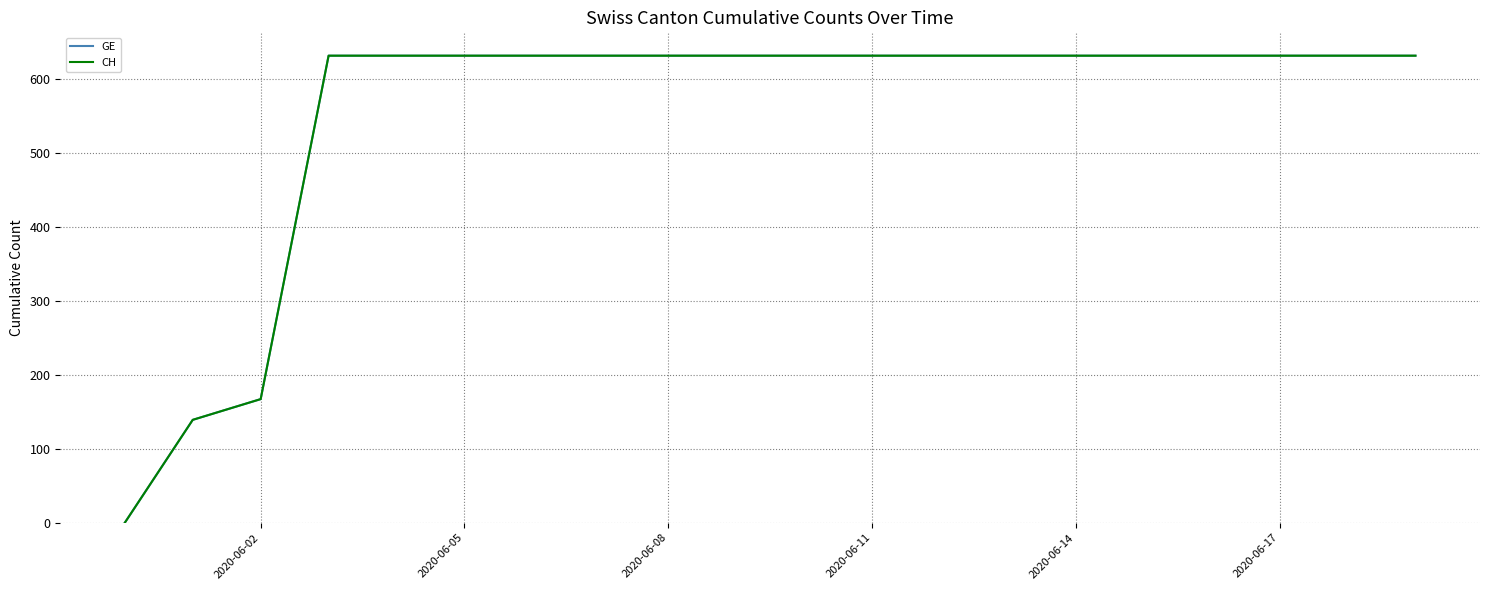

Does the chart have visible grid lines?

Yes